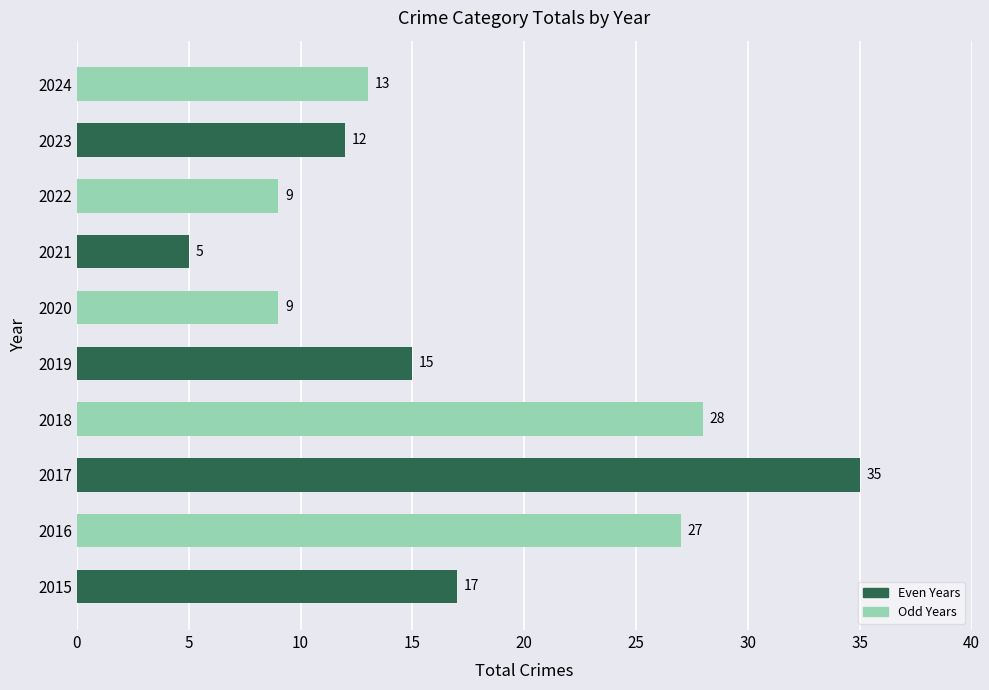

Reading bottom to top, transcribe all the data shown in this chart.

2015=17	2016=27	2017=35	2018=28	2019=15	2020=9	2021=5	2022=9	2023=12	2024=13